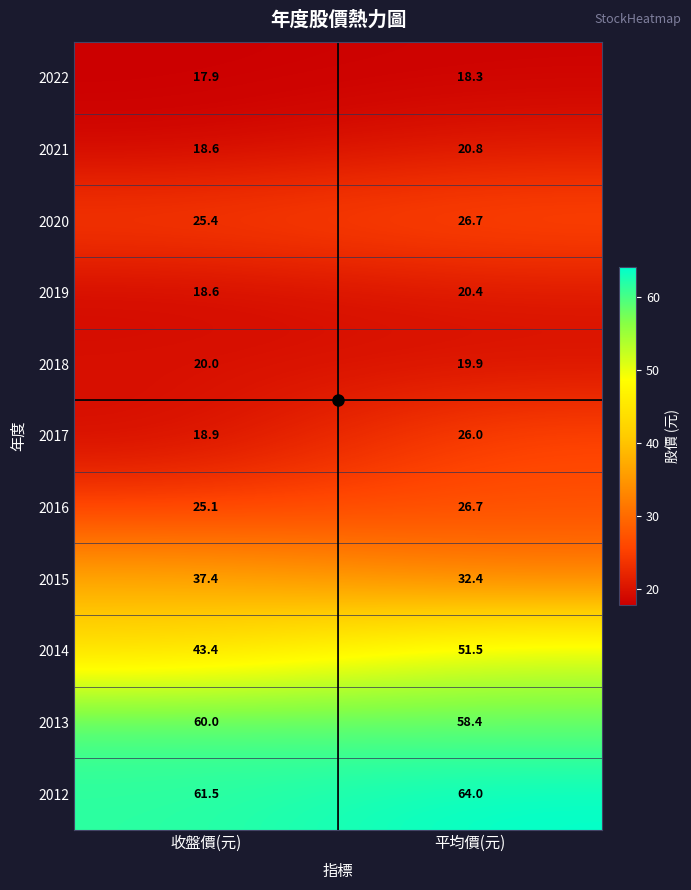

What is the smallest value displayed?

17.9